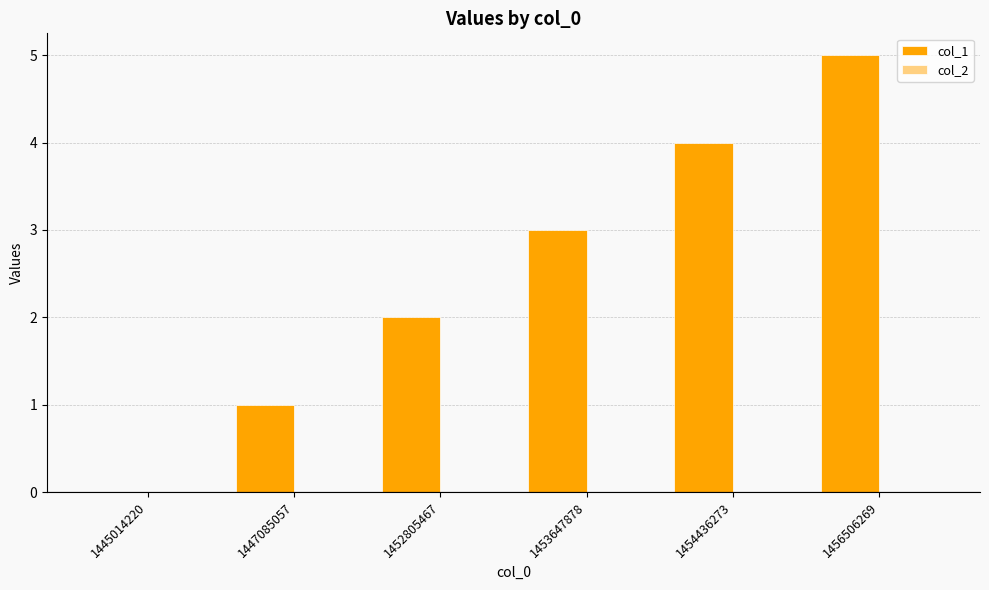

The chart shows a value of 3 at 1453647878. True or false?

True